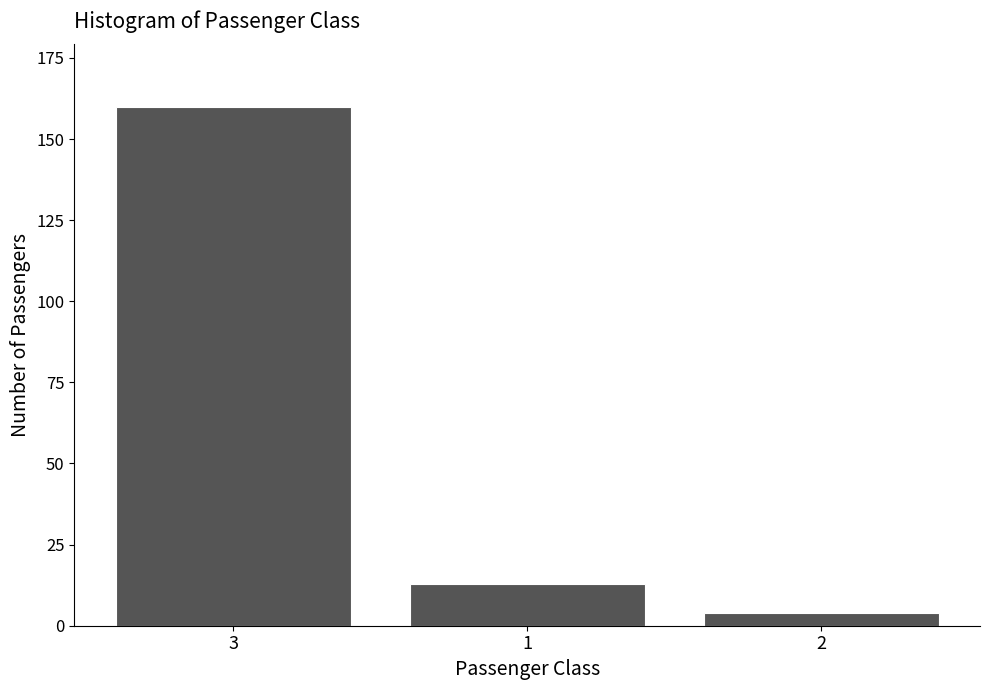

Reading right to left, transcribe all the data shown in this chart.

4	13	160